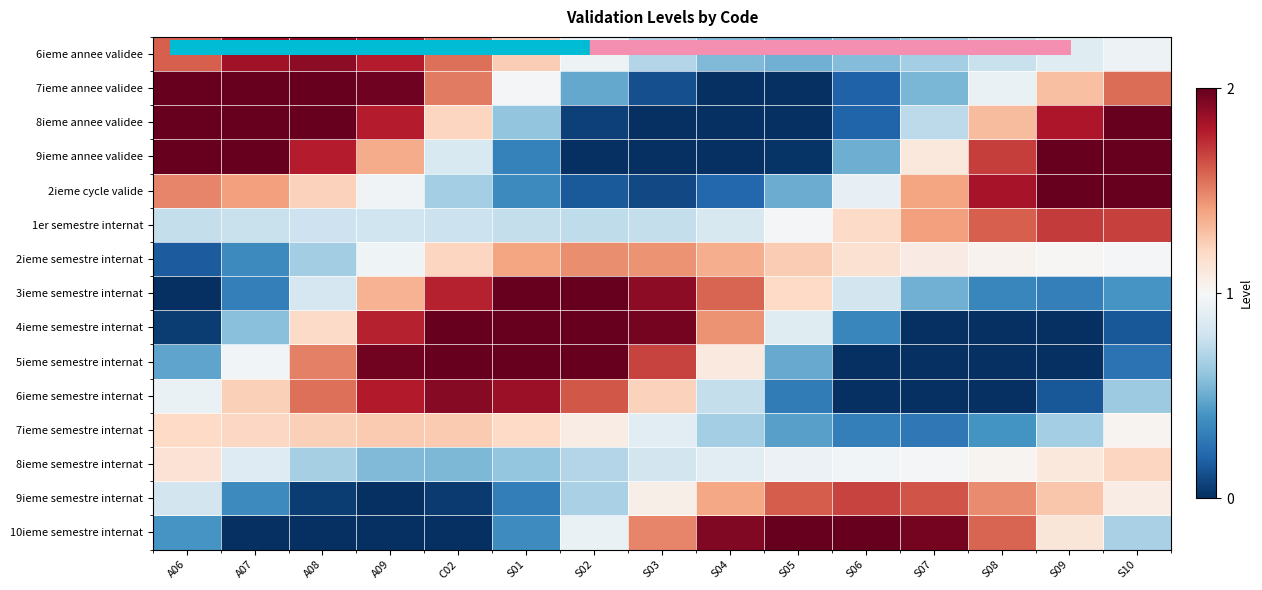

Reading left to right, list all the values displayed in this chart.

6ieme annee validee: A06=1.6	A07=1.8	A08=1.9	A09=1.8	C02=1.5	S01=1.2	S02=0.9	S03=0.7	S04=0.6	S05=0.5	S06=0.6	S07=0.7	S08=0.8	S09=0.9	S10=0.9
7ieme annee validee: A06=2.1	A07=2.3	A08=2.3	A09=2.0	C02=1.5	S01=1.0	S02=0.5	S03=0.1	S04=-0.1	S05=-0.0	S06=0.2	S07=0.5	S08=0.9	S09=1.3	S10=1.6
8ieme annee validee: A06=2.3	A07=2.4	A08=2.2	A09=1.8	C02=1.2	S01=0.6	S02=0.1	S03=-0.3	S04=-0.4	S05=-0.2	S06=0.2	S07=0.7	S08=1.3	S09=1.8	S10=2.1
9ieme annee validee: A06=2.1	A07=2.0	A08=1.8	A09=1.4	C02=0.8	S01=0.3	S02=-0.1	S03=-0.3	S04=-0.3	S05=0.0	S06=0.5	S07=1.1	S08=1.7	S09=2.1	S10=2.4
2ieme cycle valide: A06=1.5	A07=1.4	A08=1.2	A09=1.0	C02=0.7	S01=0.4	S02=0.2	S03=0.1	S04=0.2	S05=0.5	S06=0.9	S07=1.4	S08=1.8	S09=2.1	S10=2.2
1er semestre internat: A06=0.8	A07=0.8	A08=0.8	A09=0.8	C02=0.8	S01=0.8	S02=0.7	S03=0.8	S04=0.8	S05=1.0	S06=1.2	S07=1.4	S08=1.6	S09=1.7	S10=1.7
2ieme semestre internat: A06=0.2	A07=0.4	A08=0.7	A09=1.0	C02=1.2	S01=1.4	S02=1.5	S03=1.4	S04=1.4	S05=1.3	S06=1.2	S07=1.1	S08=1.0	S09=1.0	S10=1.0
3ieme semestre internat: A06=-0.1	A07=0.3	A08=0.8	A09=1.3	C02=1.8	S01=2.0	S02=2.1	S03=1.9	S04=1.6	S05=1.2	S06=0.8	S07=0.5	S08=0.3	S09=0.3	S10=0.4
4ieme semestre internat: A06=0.1	A07=0.6	A08=1.2	A09=1.8	C02=2.2	S01=2.4	S02=2.3	S03=2.0	S04=1.5	S05=0.9	S06=0.3	S07=-0.0	S08=-0.2	S09=-0.1	S10=0.1
5ieme semestre internat: A06=0.5	A07=1.0	A08=1.5	A09=2.0	C02=2.3	S01=2.3	S02=2.1	S03=1.7	S04=1.1	S05=0.5	S06=-0.0	S07=-0.3	S08=-0.4	S09=-0.2	S10=0.3
6ieme semestre internat: A06=0.9	A07=1.2	A08=1.5	A09=1.8	C02=1.9	S01=1.9	S02=1.6	S03=1.2	S04=0.8	S05=0.3	S06=-0.0	S07=-0.2	S08=-0.1	S09=0.2	S10=0.6
7ieme semestre internat: A06=1.2	A07=1.2	A08=1.2	A09=1.3	C02=1.3	S01=1.2	S02=1.1	S03=0.9	S04=0.7	S05=0.5	S06=0.3	S07=0.3	S08=0.4	S09=0.7	S10=1.0
8ieme semestre internat: A06=1.1	A07=0.9	A08=0.7	A09=0.6	C02=0.5	S01=0.6	S02=0.7	S03=0.8	S04=0.9	S05=0.9	S06=1.0	S07=1.0	S08=1.0	S09=1.1	S10=1.2
9ieme semestre internat: A06=0.8	A07=0.4	A08=0.1	A09=-0.1	C02=0.0	S01=0.3	S02=0.7	S03=1.1	S04=1.4	S05=1.6	S06=1.7	S07=1.6	S08=1.5	S09=1.3	S10=1.1
10ieme semestre internat: A06=0.4	A07=-0.1	A08=-0.3	A09=-0.3	C02=-0.1	S01=0.4	S02=0.9	S03=1.5	S04=1.9	S05=2.2	S06=2.2	S07=2.0	S08=1.6	S09=1.1	S10=0.7